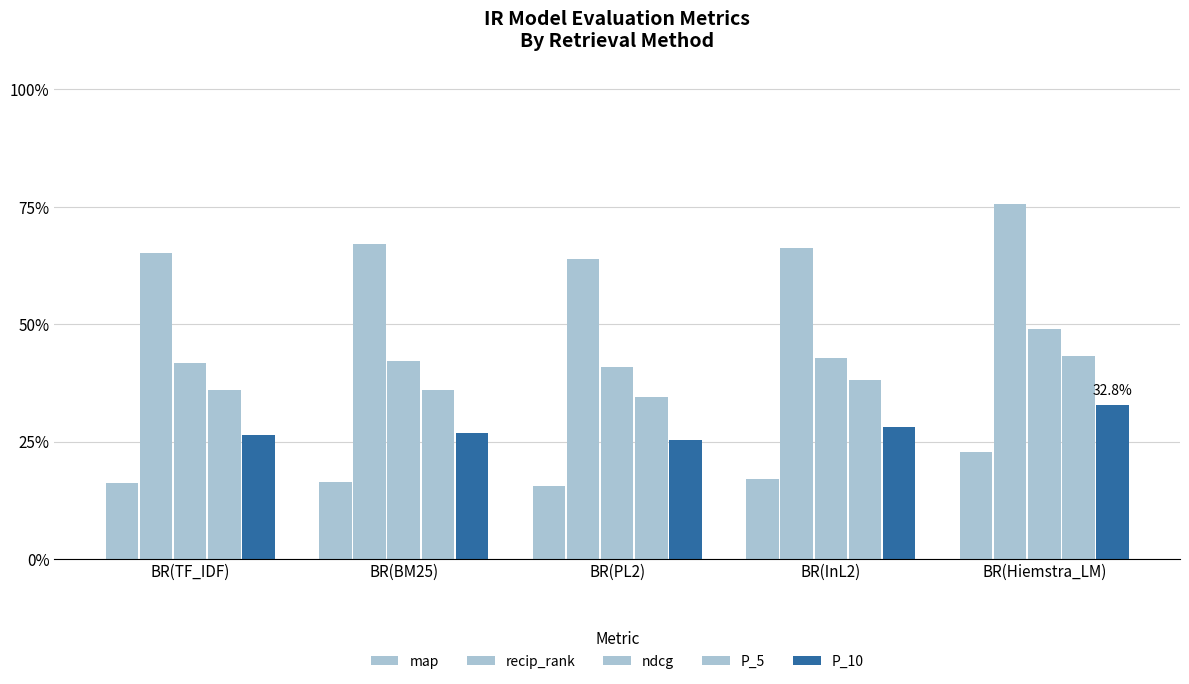

What is the difference between the highest and lowest values at BR(PL2)?

0.5